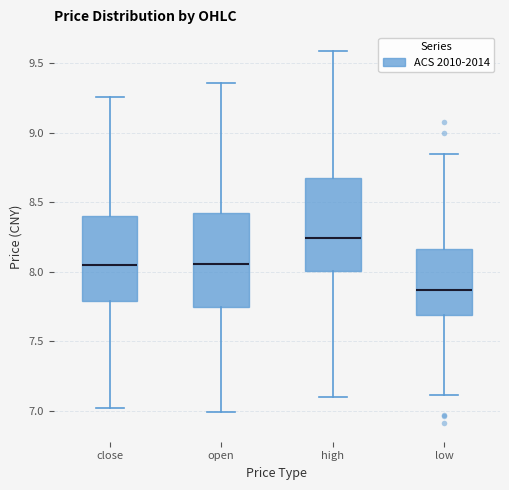

Which box's median line is the highest?

high